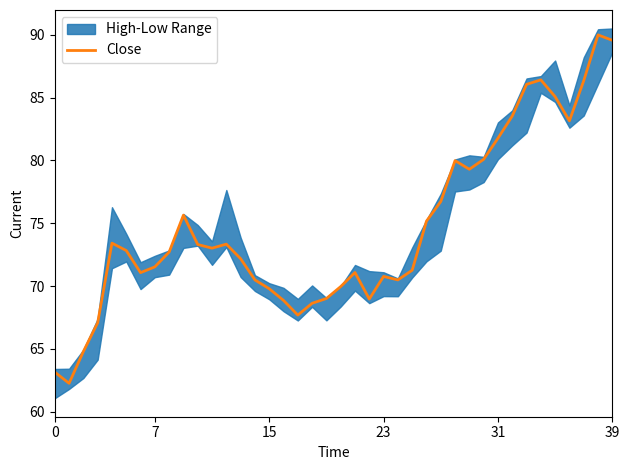

Is it true that Close equals 63.1 at 0?

True